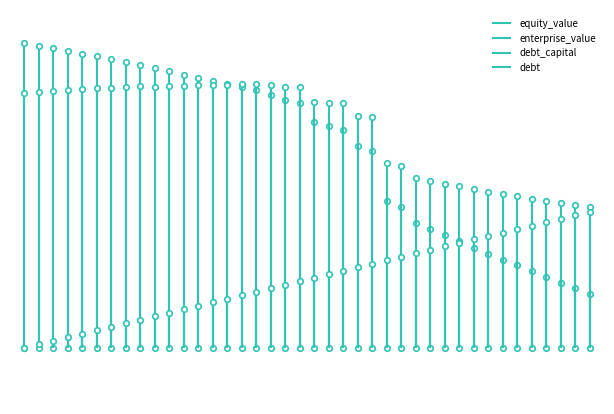

Count the number of data series in this chart.

4